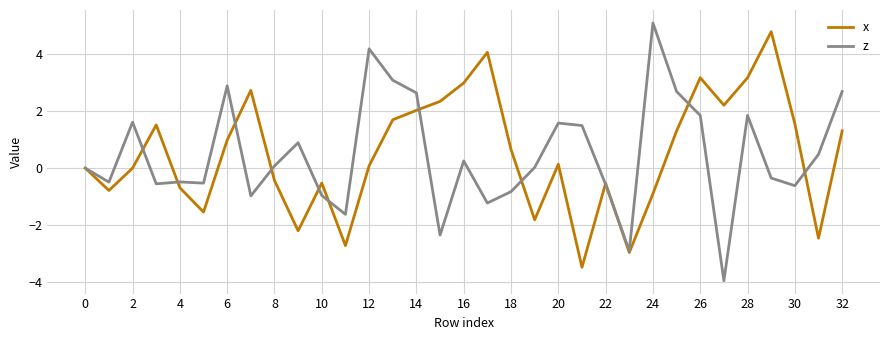

What is the sum of all z values?

15.0